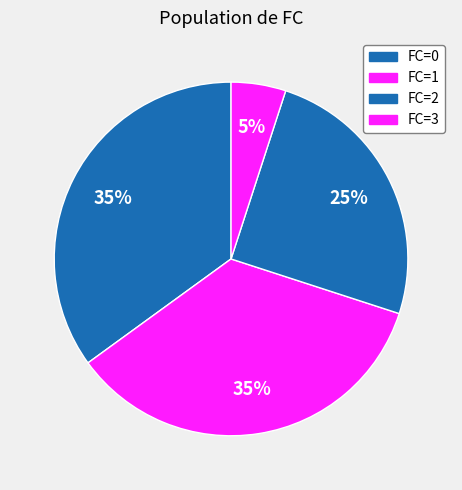

Is there any slice that represents more than half of the pie?

No